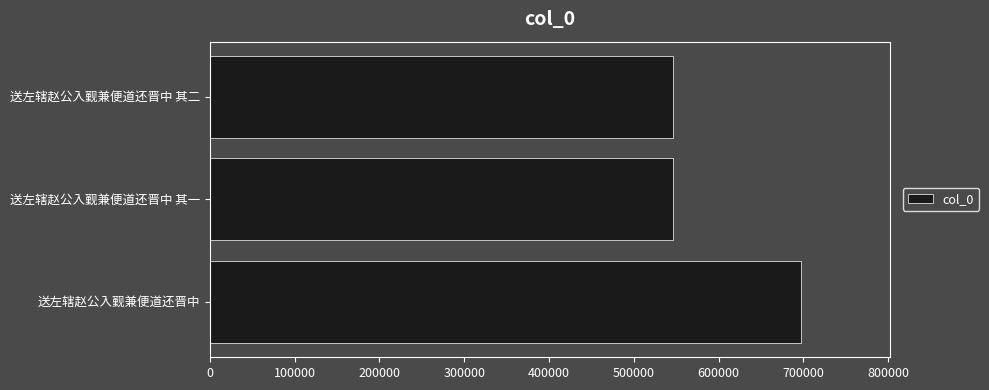

Where is the data nearest to the value 621587?

送左辖赵公入觐兼便道还晋中 其二